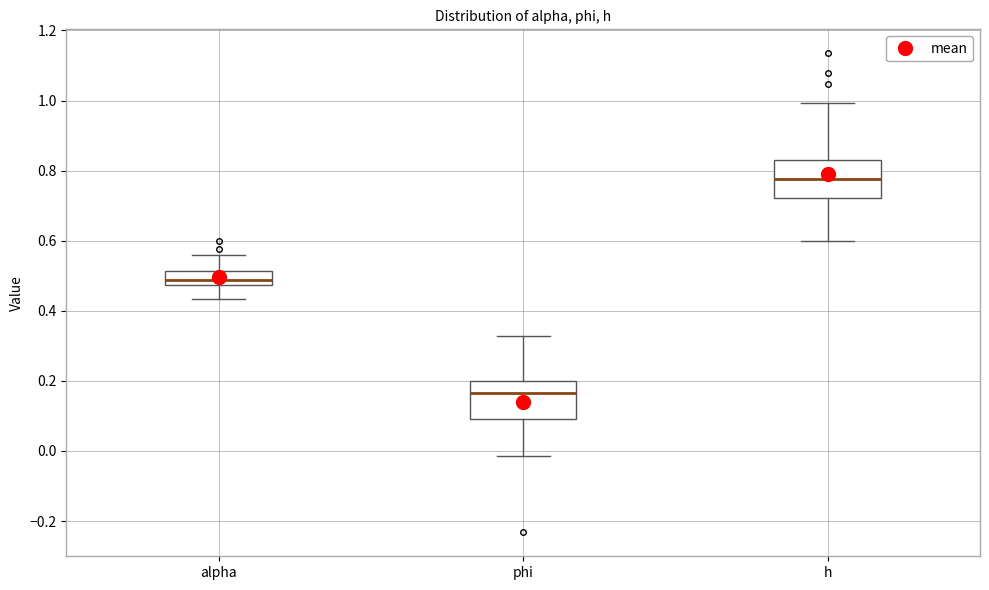

Which box has the lowest median line?

phi